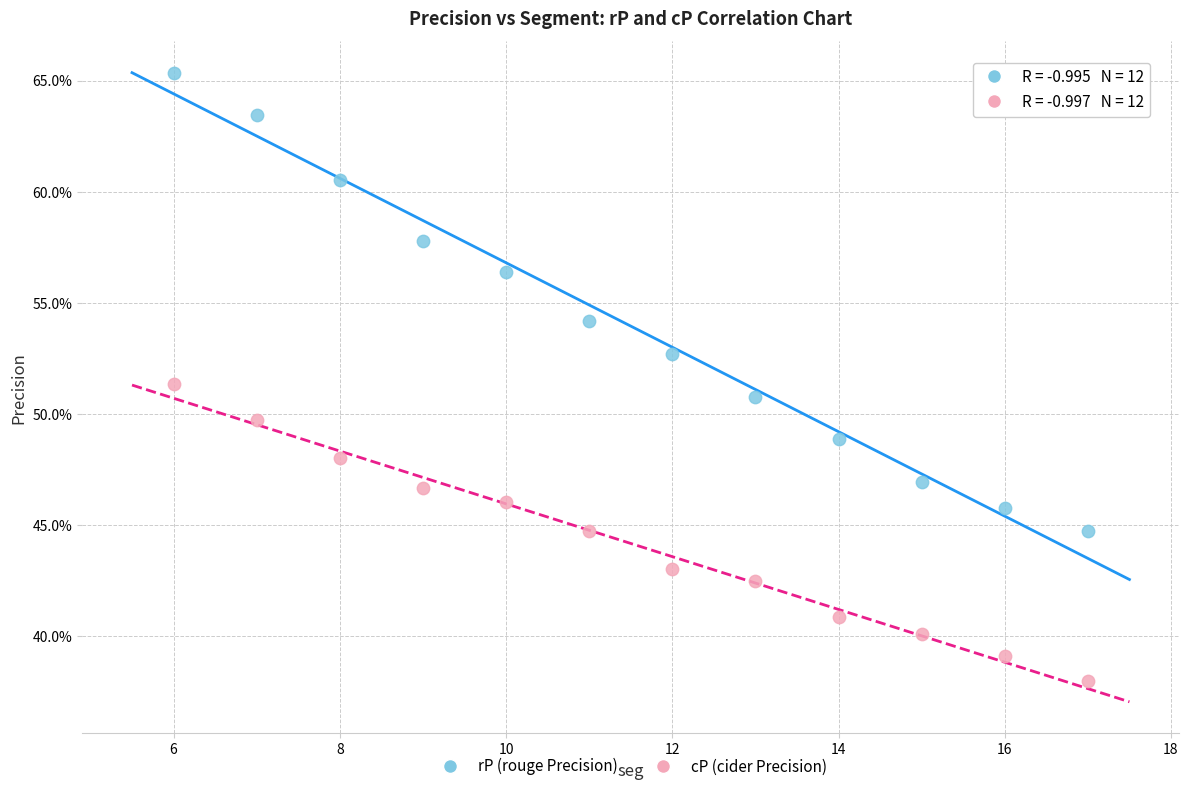

Which series has the widest spread of Y values?

rP (rouge Precision)